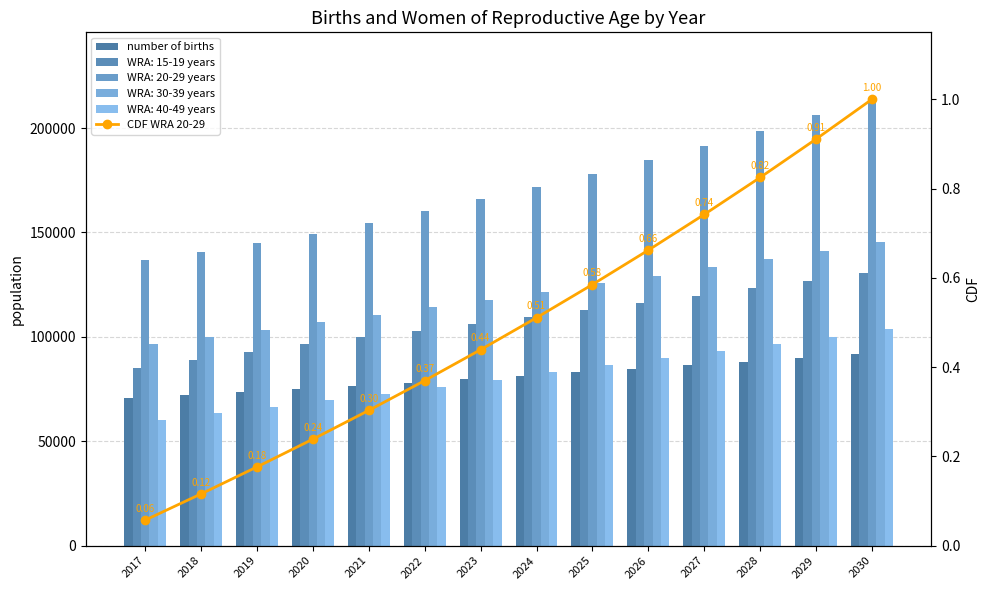

List the labels in order of number of births value, largest first.

2030, 2029, 2028, 2027, 2026, 2025, 2024, 2023, 2022, 2021, 2020, 2019, 2018, 2017